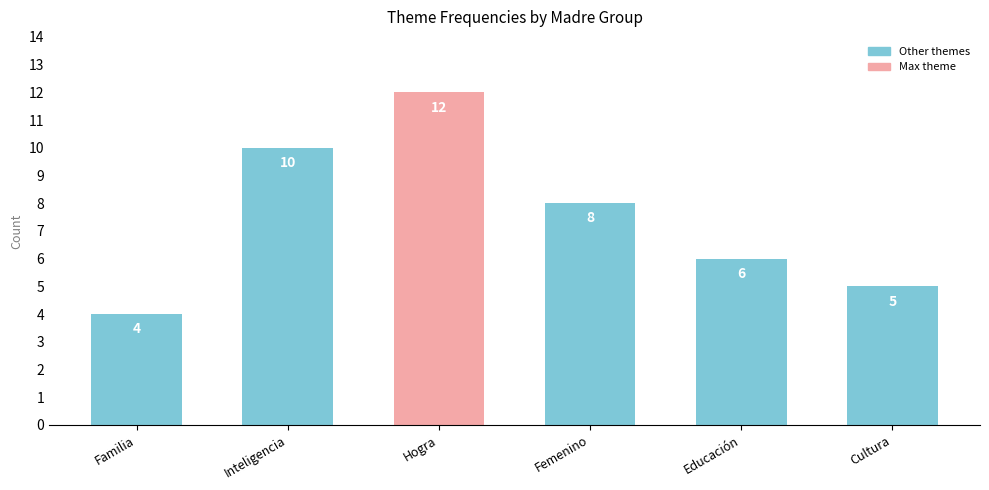

What is the maximum value shown in the chart?

12